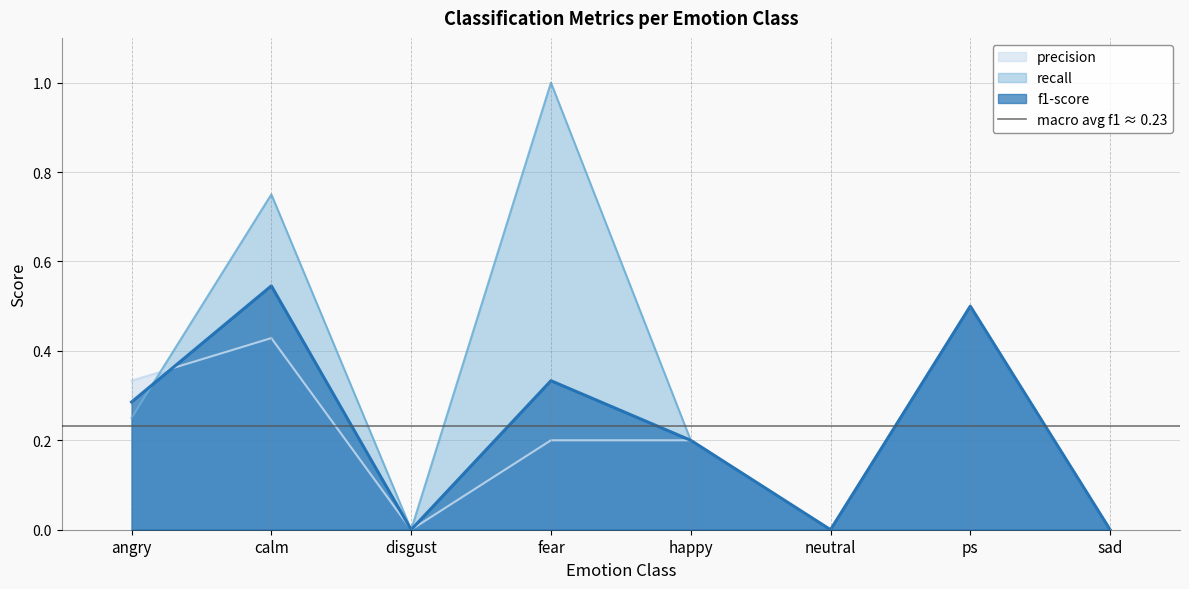

Which series has the largest total across all categories?

recall